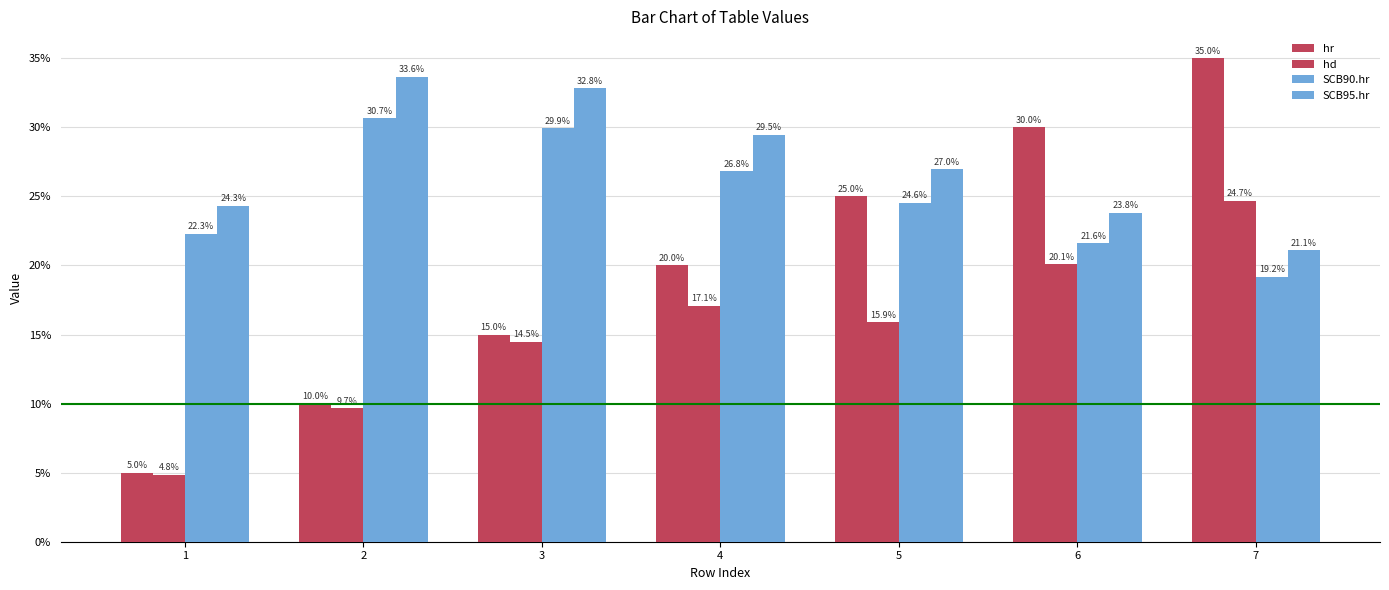

Reading right to left, list all the values displayed in this chart.

hr: 7=0.3	6=0.3	5=0.2	4=0.2	3=0.1	2=0.1	1=0.1
hd: 7=0.2	6=0.2	5=0.2	4=0.2	3=0.1	2=0.1	1=0.0
SCB90.hr: 7=0.2	6=0.2	5=0.2	4=0.3	3=0.3	2=0.3	1=0.2
SCB95.hr: 7=0.2	6=0.2	5=0.3	4=0.3	3=0.3	2=0.3	1=0.2